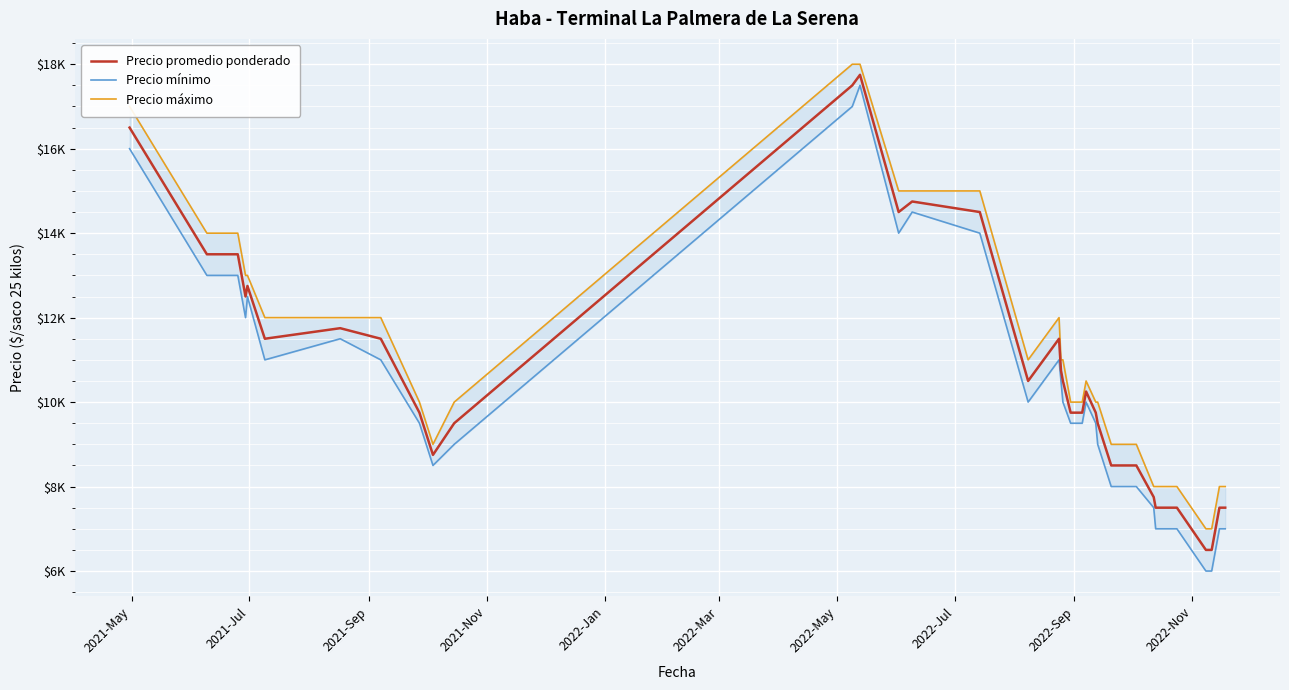

What is the value of the Precio máximo point at the 32nd from the left?

8000